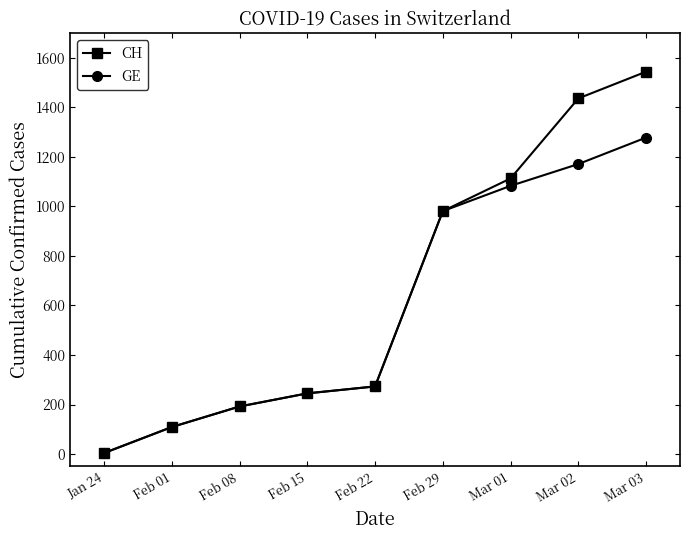

List the series in order of their overall mean, highest first.

CH, GE